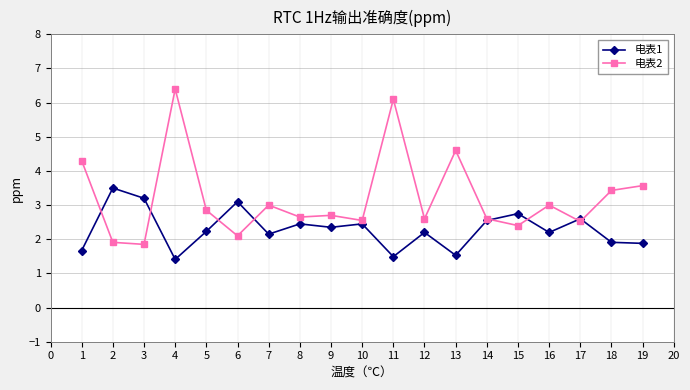

Is it true that 电表2 equals 0.7 at 3?

False